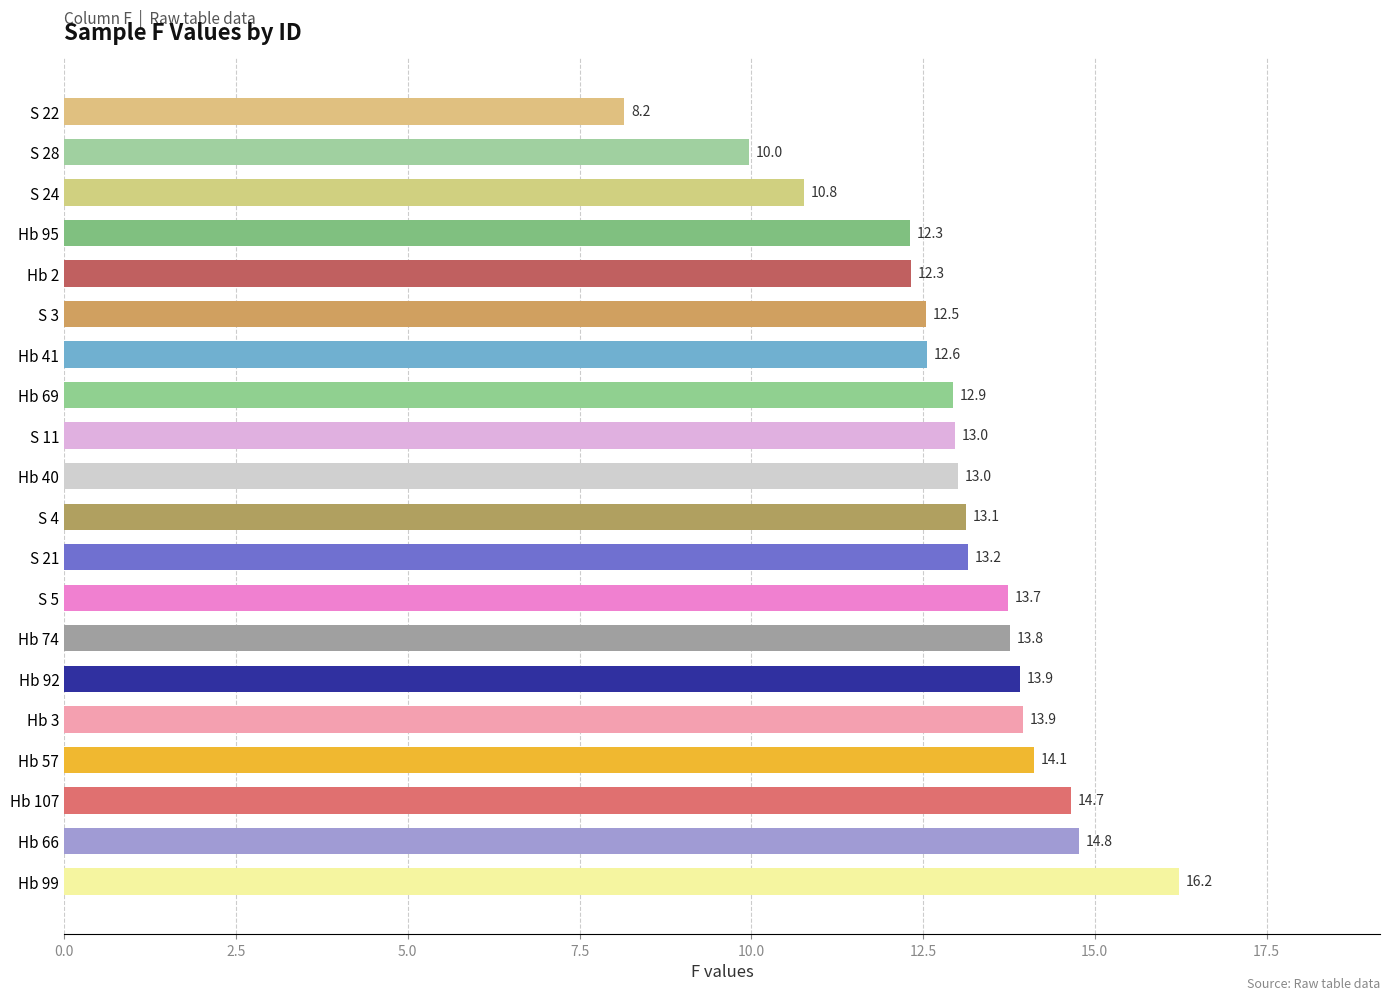

What is the smallest value displayed?

8.2